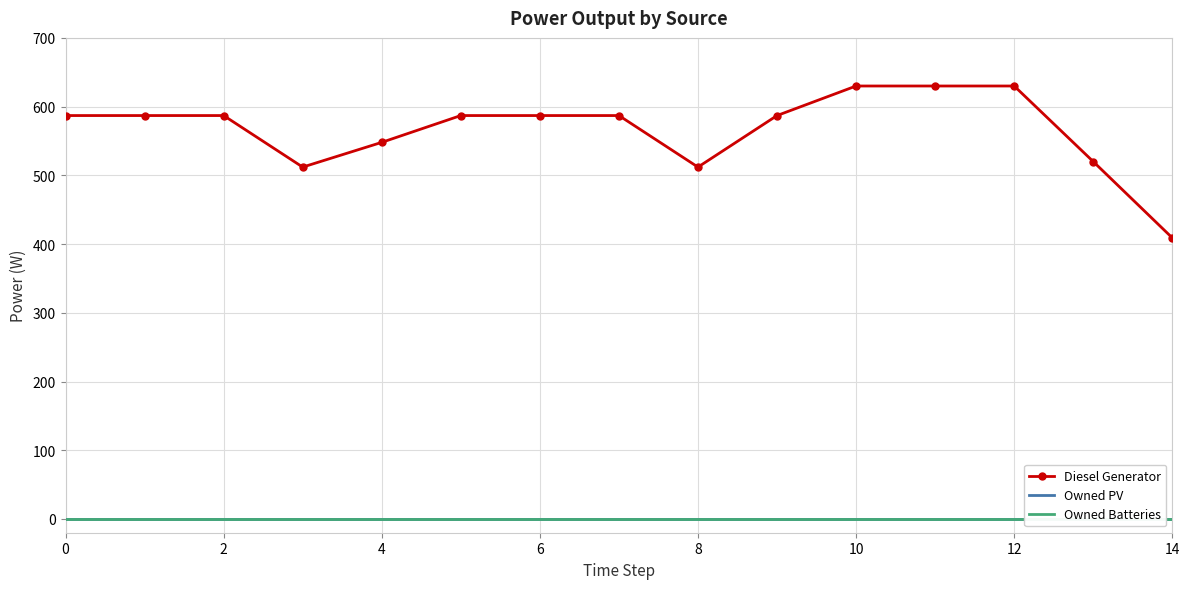

What is the difference between the second highest and second lowest values in the Diesel Generator series?

118